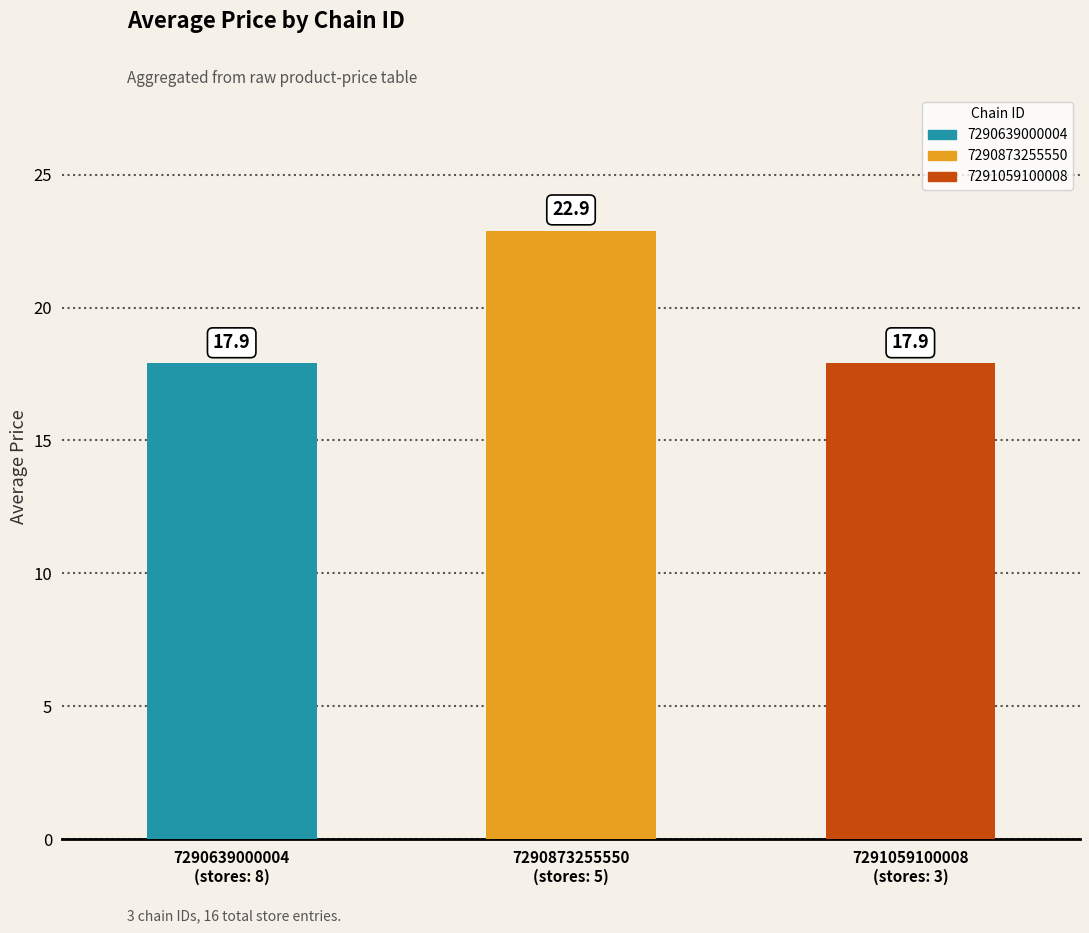

Count the values in the range 17 to 22.

2